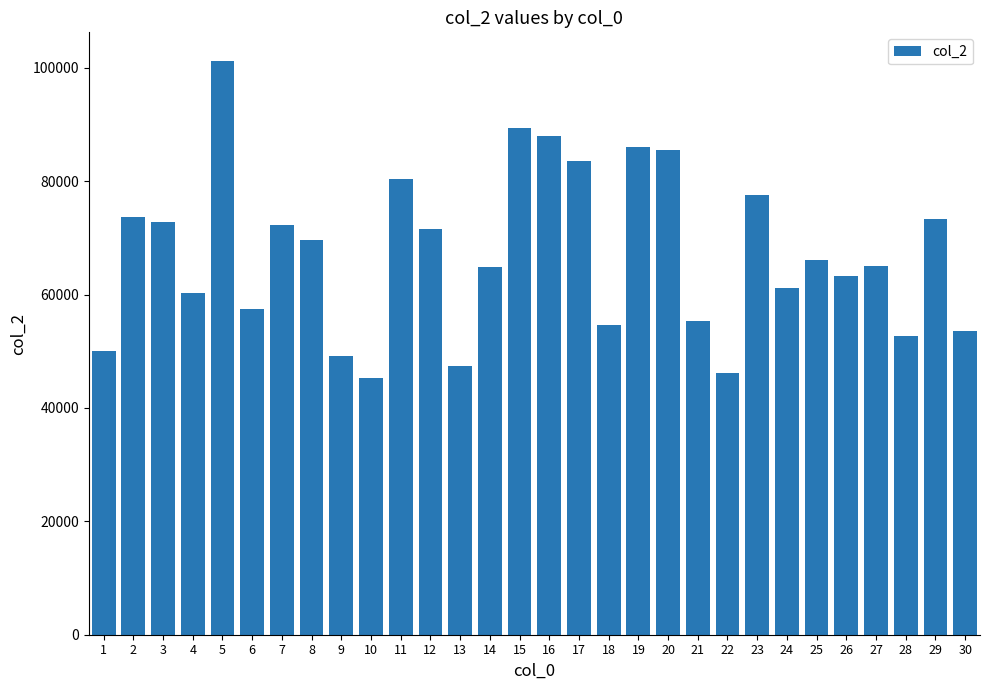

How many data points are less than 66075?

15